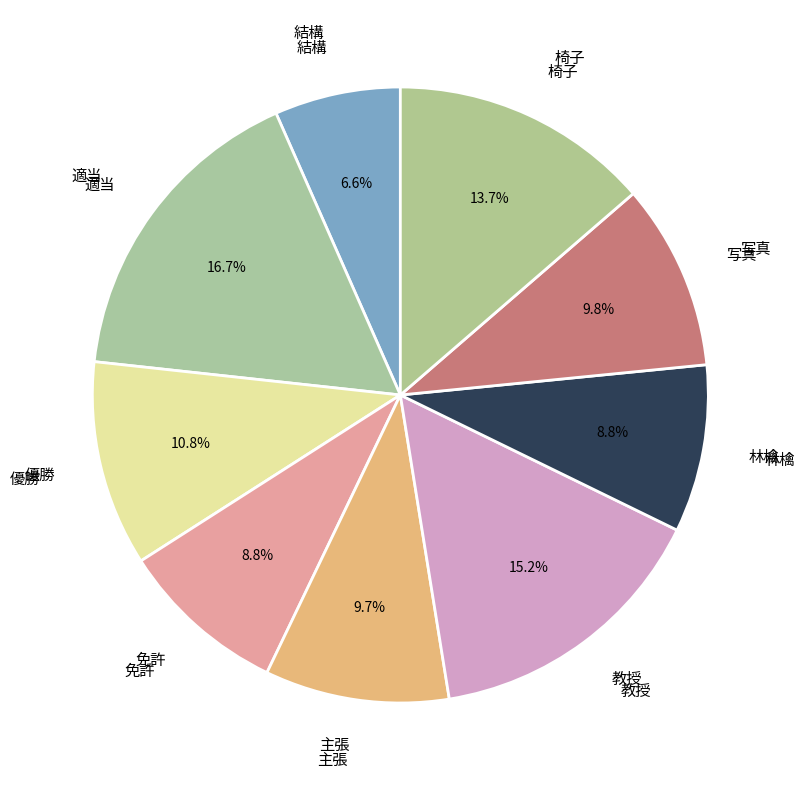

Is it true that 免許 is 9% of the pie?

True